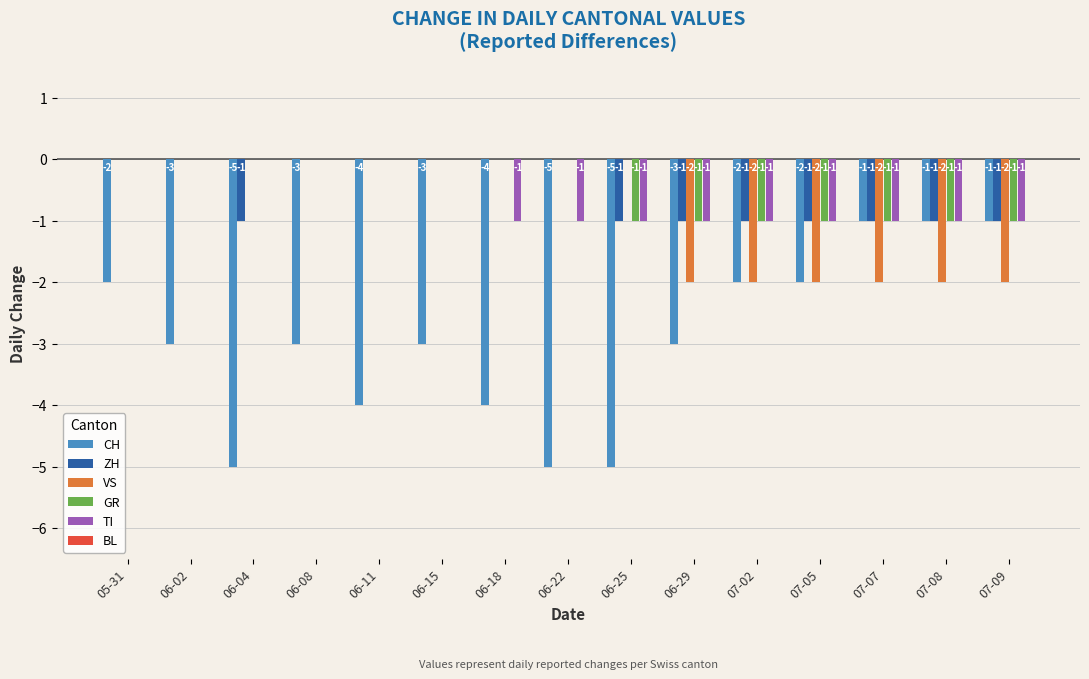

What is the sum of all GR values?

-7